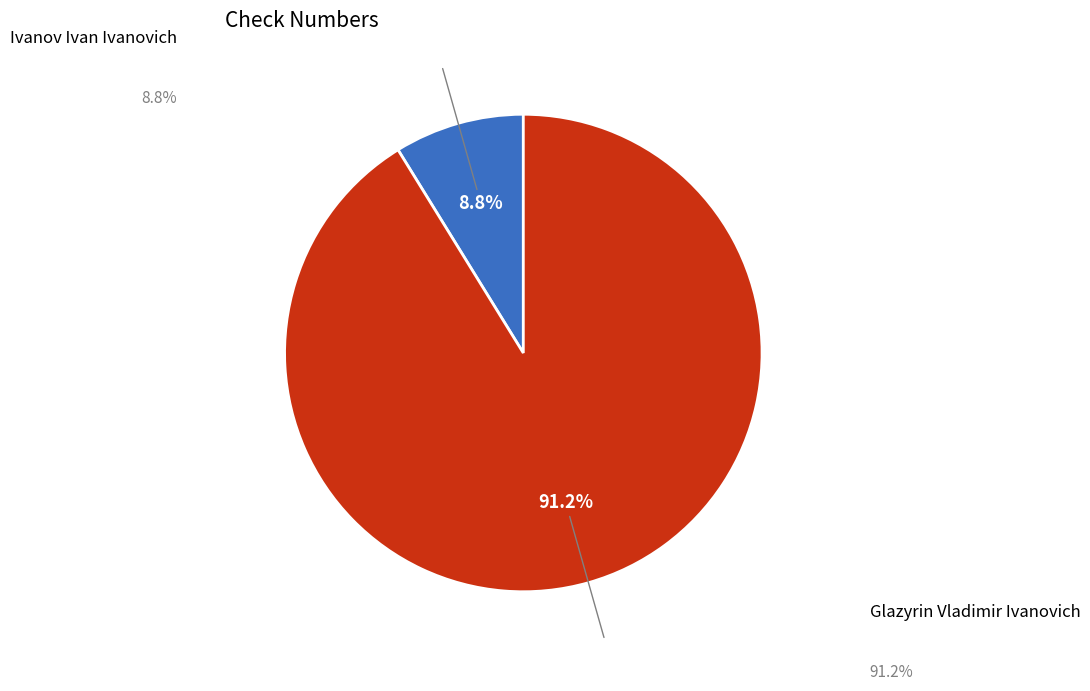

To the nearest percent, what is the difference between the Ivanov Ivan Ivanovich and Glazyrin Vladimir Ivanovich slice percentages?

82%